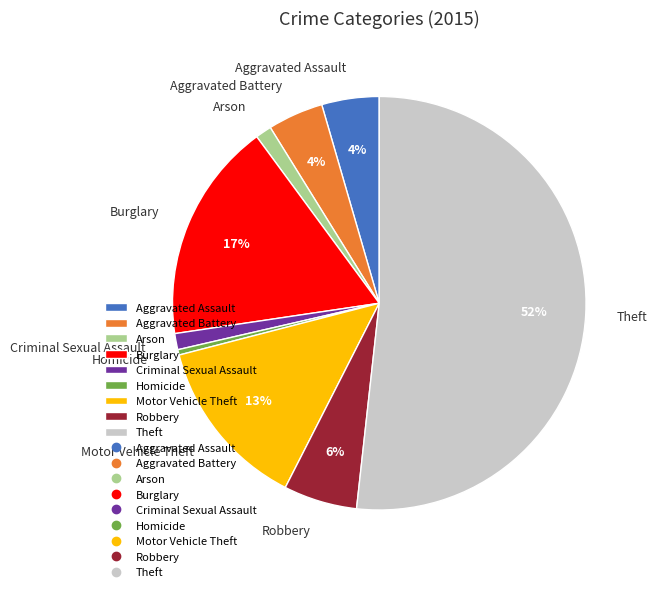

Count the number of slices in the pie.

9